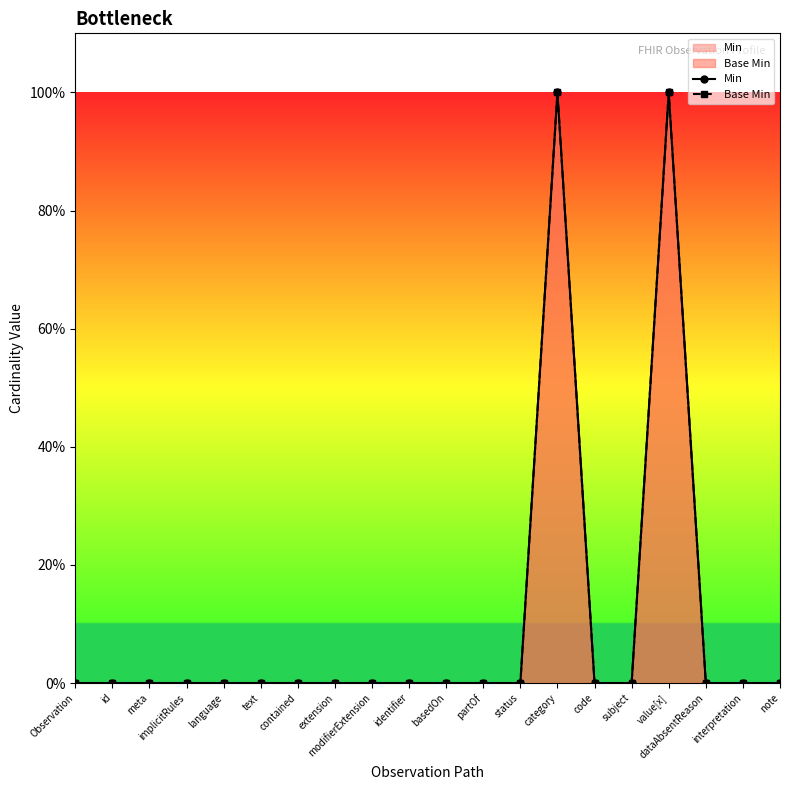

Rank the series at dataAbsentReason from lowest to highest value.

Min, Base Min